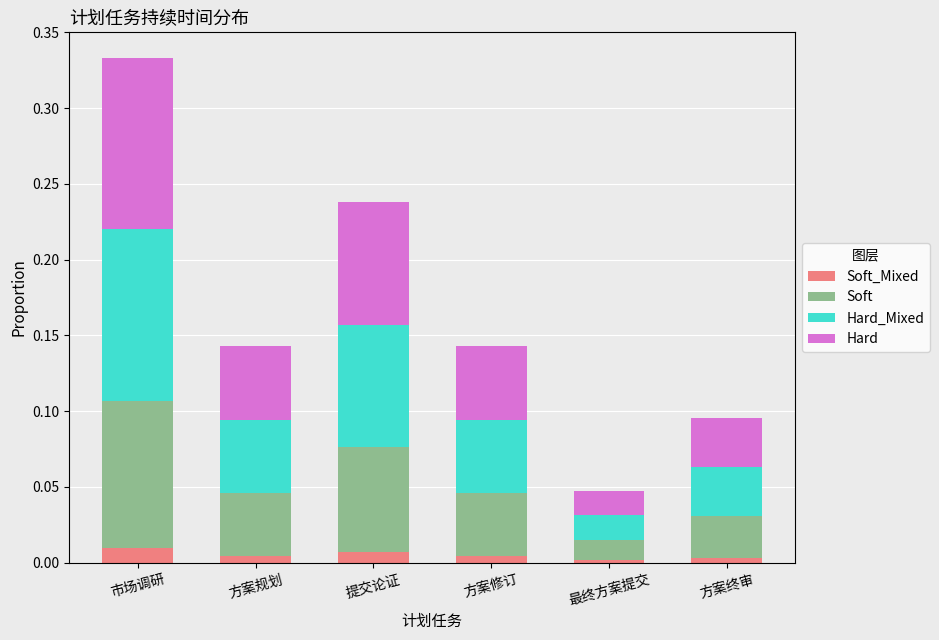

What are all the series names shown in the legend?

Soft_Mixed, Soft, Hard_Mixed, Hard